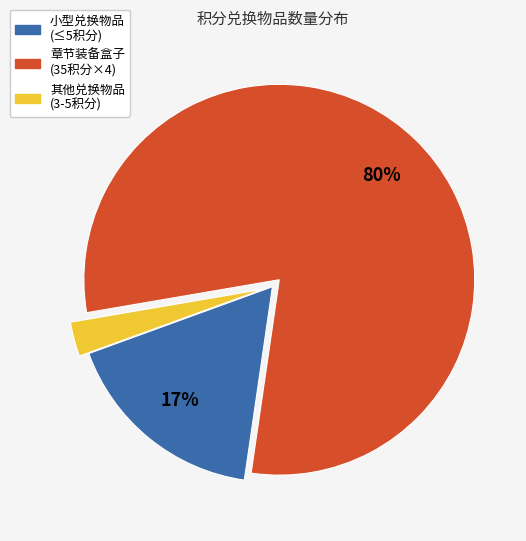

To the nearest percent, what is the difference between the largest and smallest slice percentages?

77%